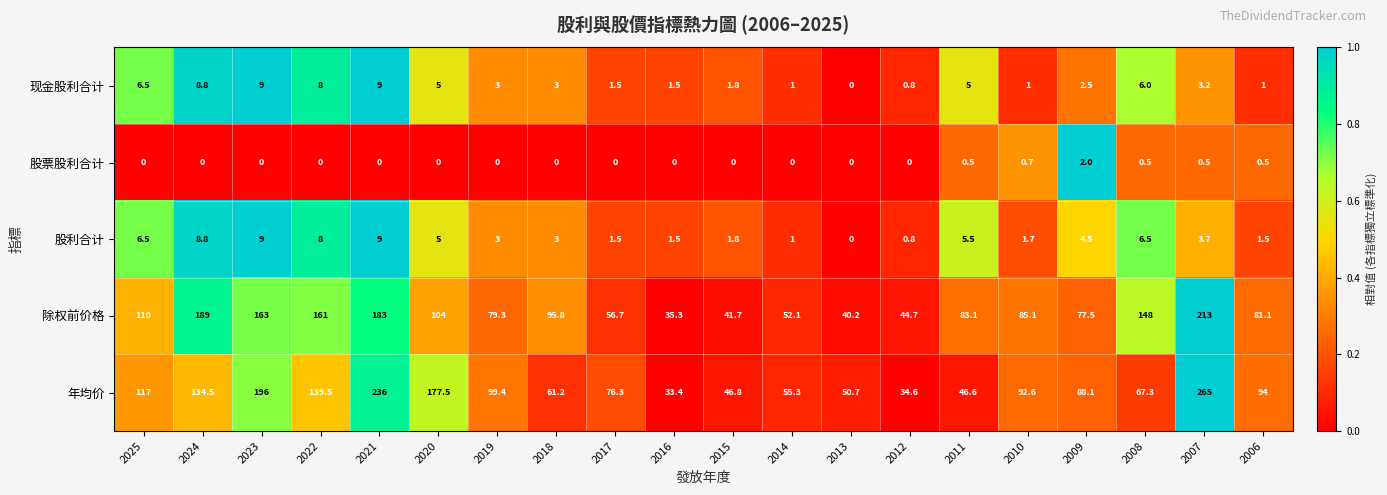

What is the difference between the highest and lowest values at 2019?

99.4